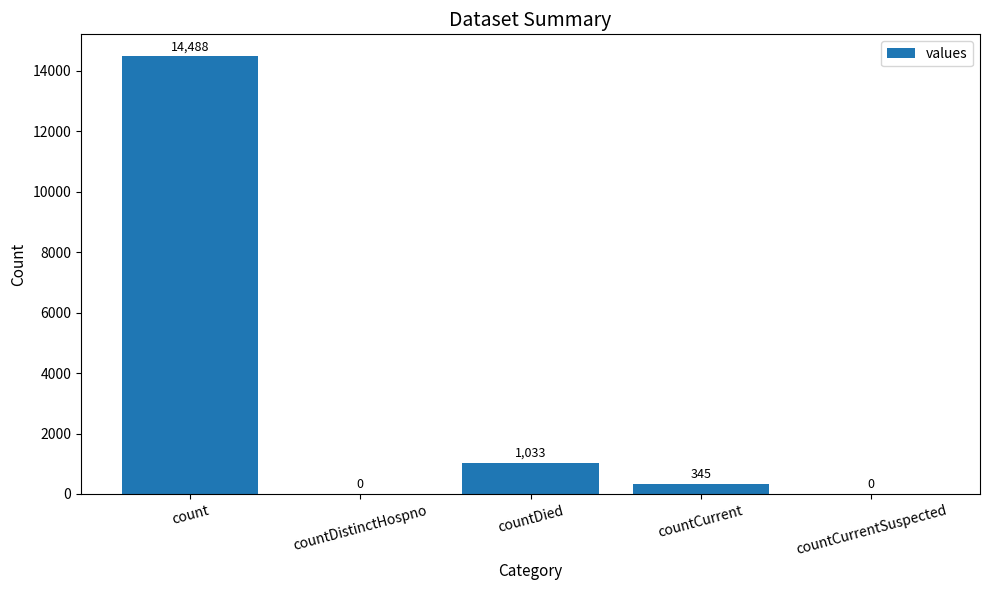

Reading left to right, transcribe all the data shown in this chart.

14488	0	1033	345	0